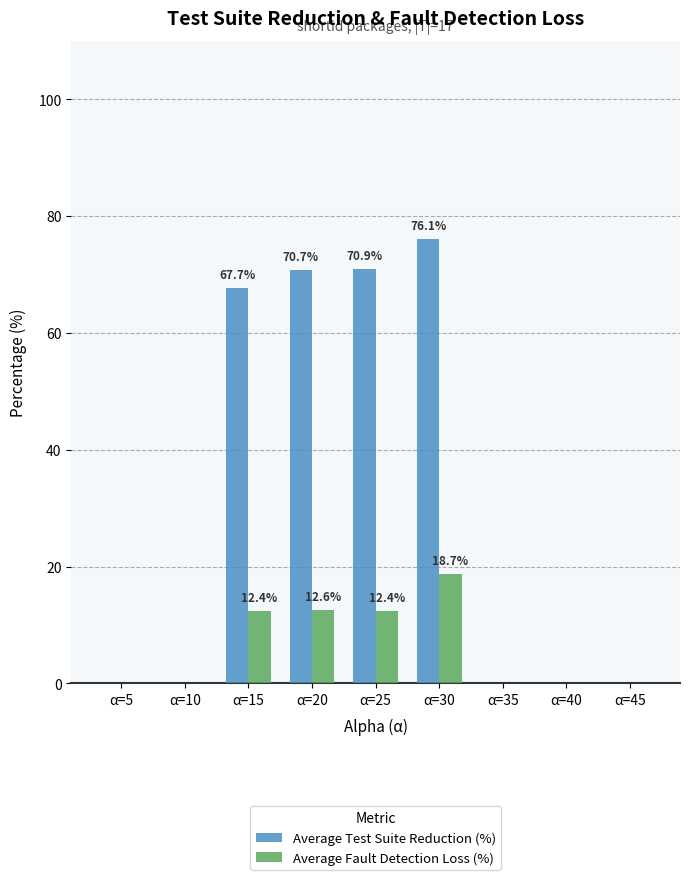

True or false: Average Test Suite Reduction (%) has a value of 16.4 at α=20.

False